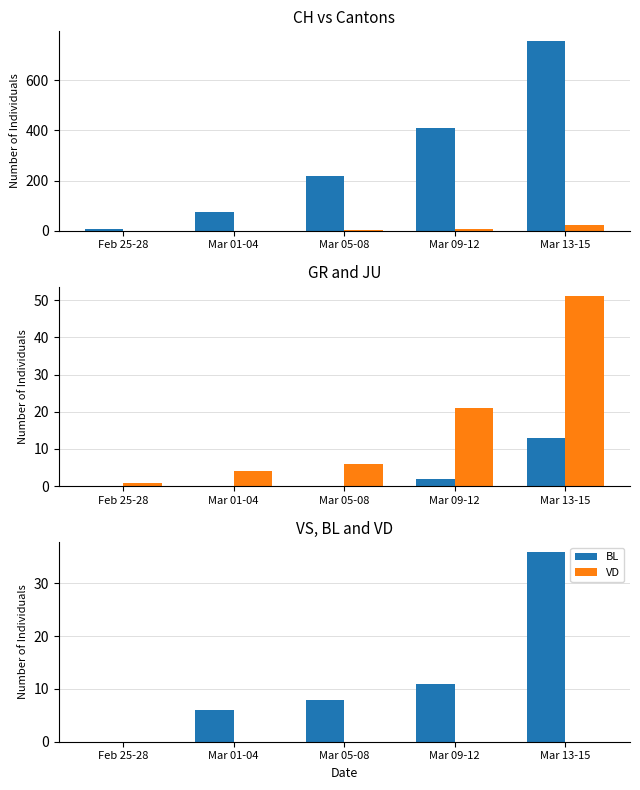

At which label does JU reach its minimum?

Feb 25-28